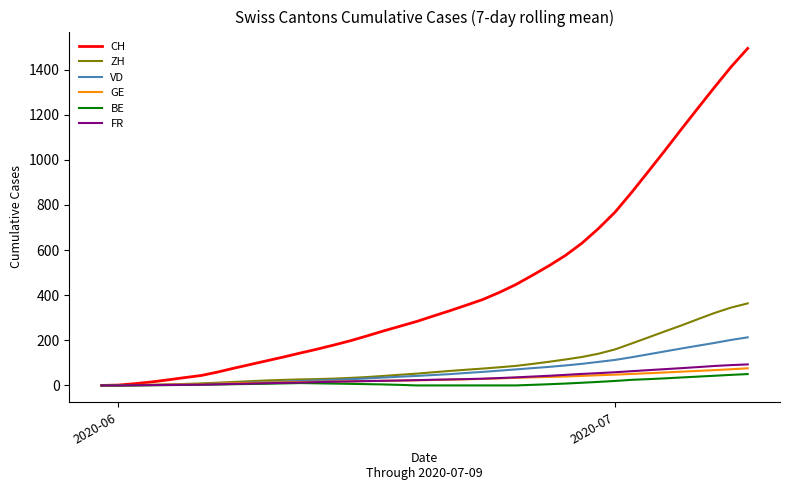

What is the maximum value for FR?

93.1